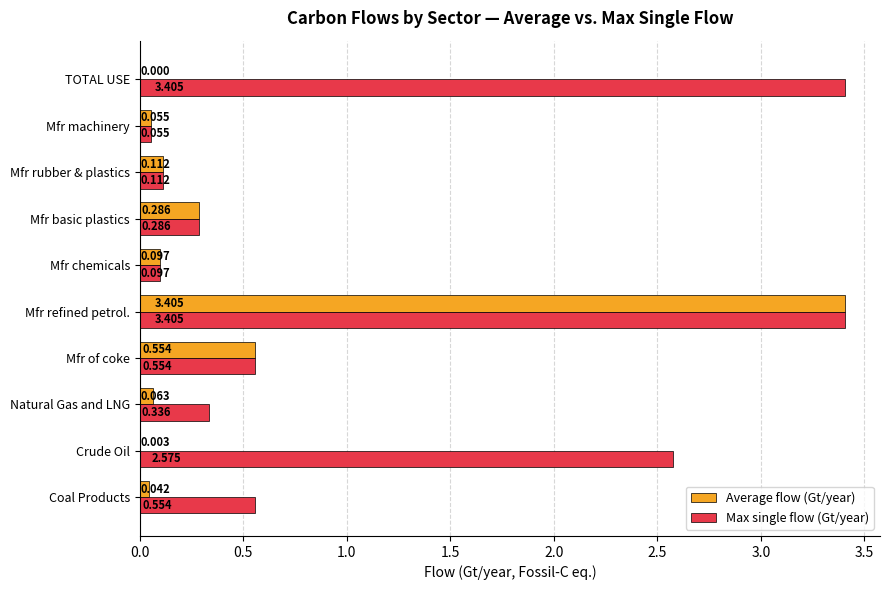

At which category is the sum across all series the highest?

Mfr refined petrol.